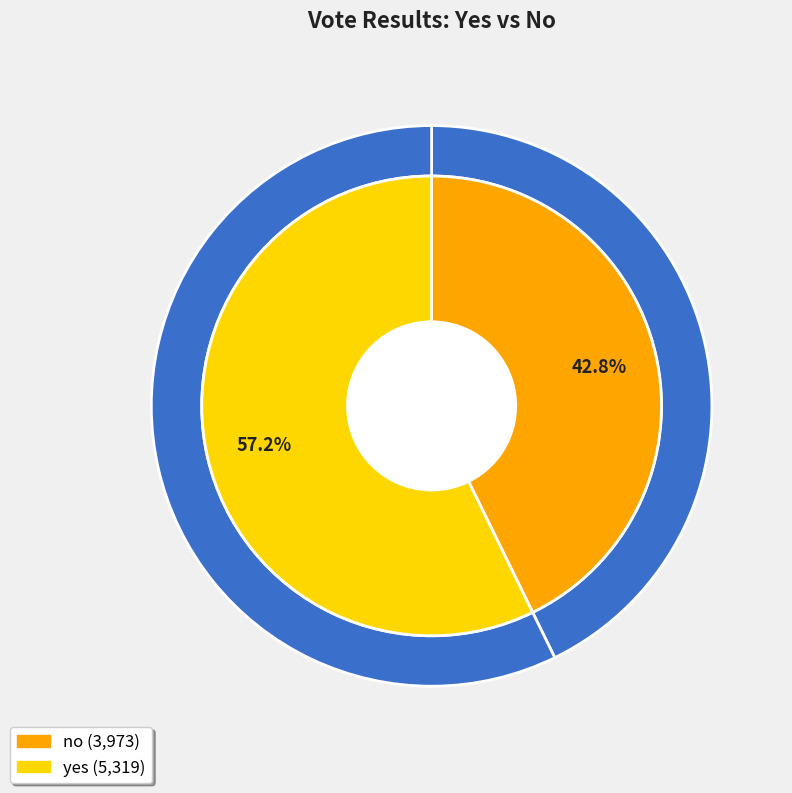

What portion of the pie excludes yes?

42.8%